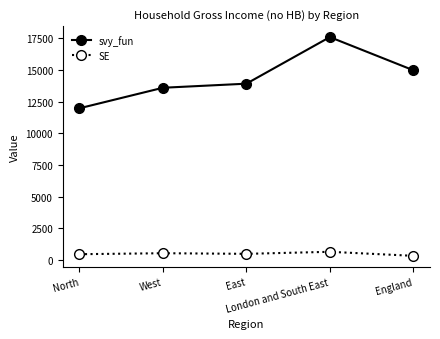

True or false: svy_fun has more than 0 points higher than both neighbors.

True